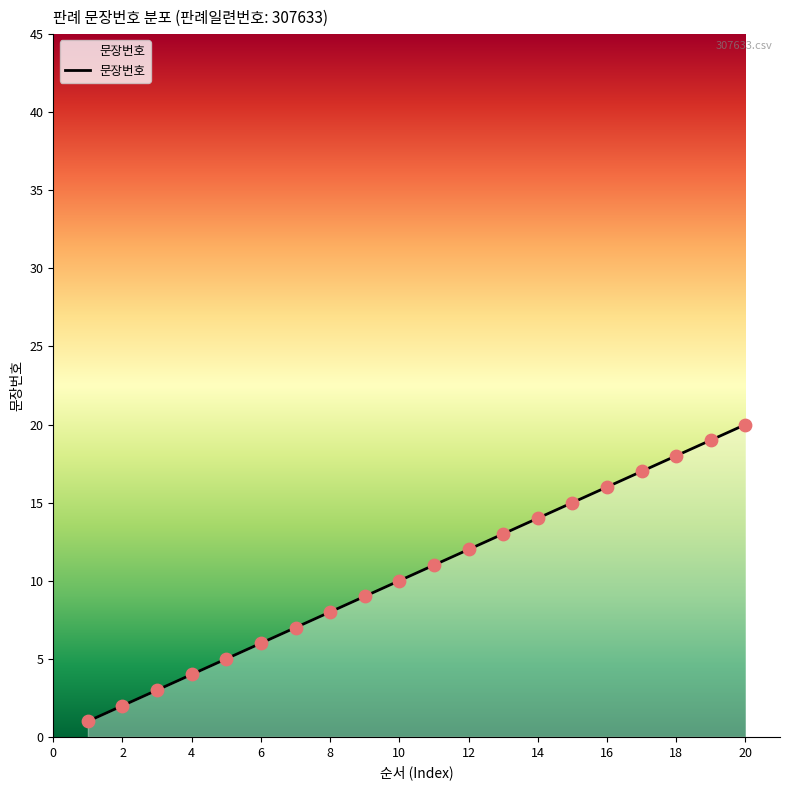

What is the maximum value shown in the chart?

20